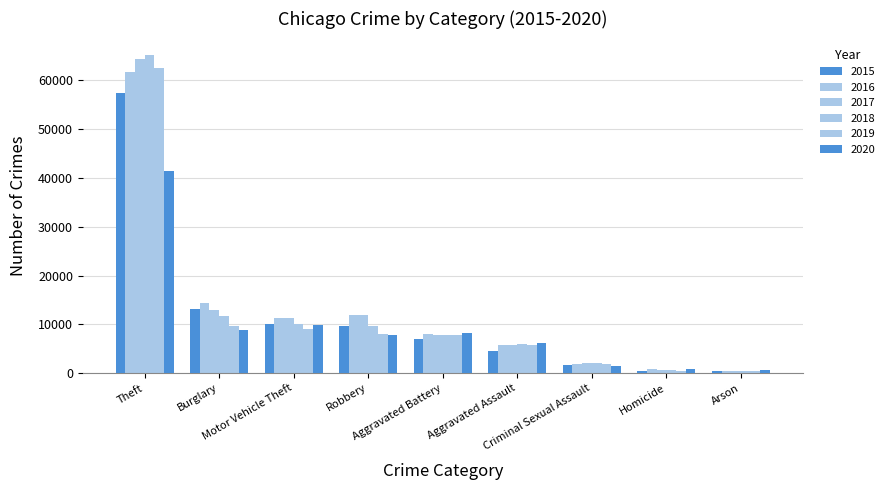

Is it true that 2016 equals 61624 at Theft?

True